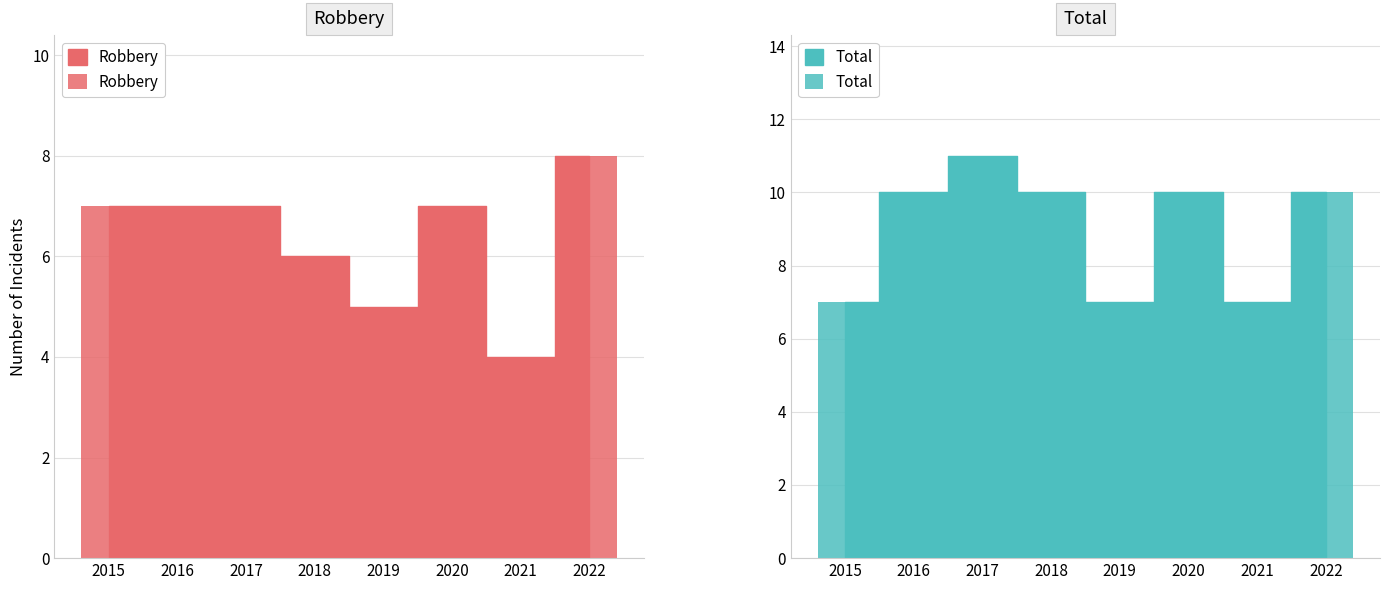

What are all the series names shown in the legend?

Robbery, Total